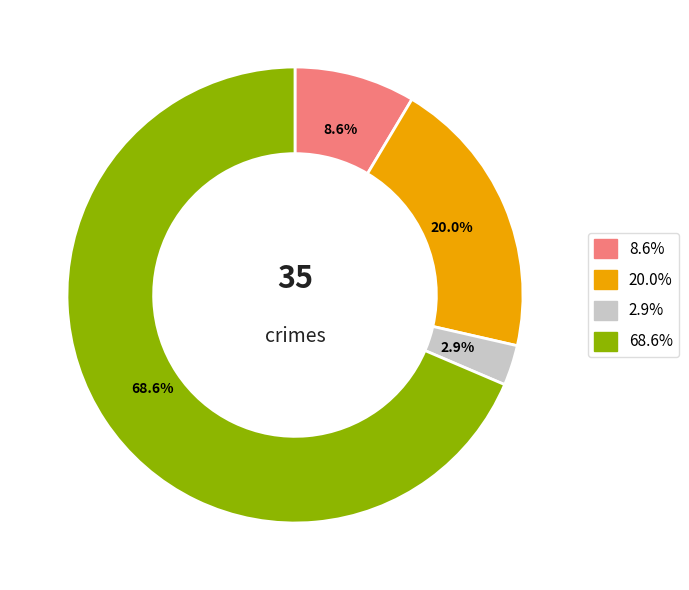

Is there a majority slice in this chart?

Yes